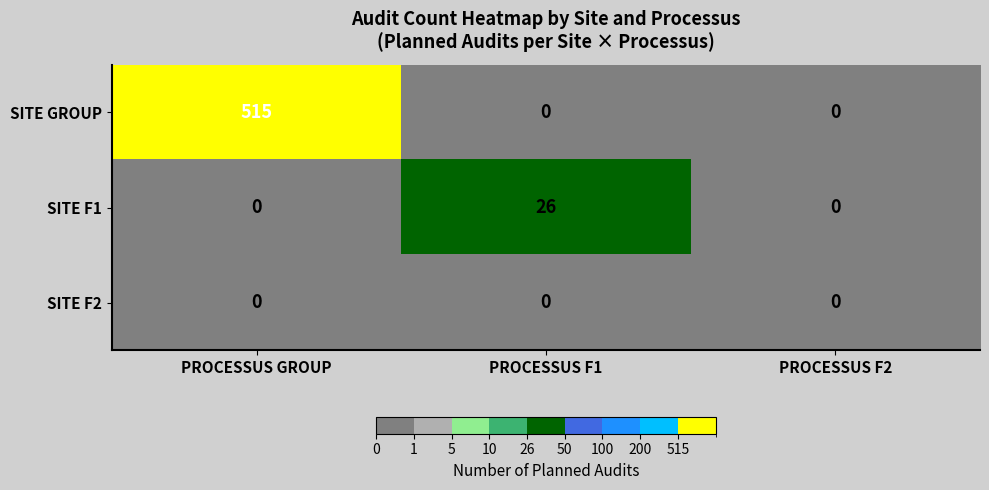

Count the SITE F1 values in the range 0 to 26.

3